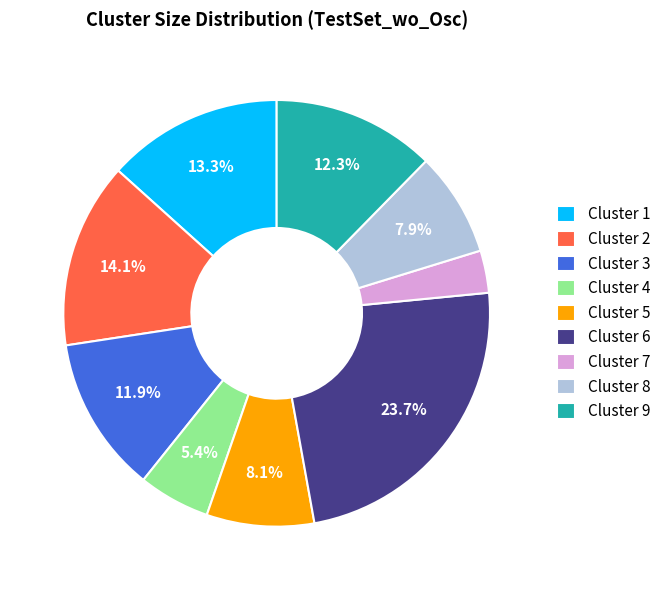

Is there any slice that represents more than half of the pie?

No